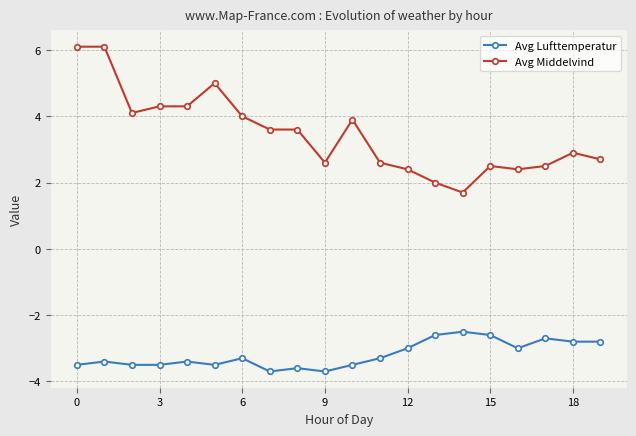

True or false: Avg Lufttemperatur has more than 1 interior local peaks.

True